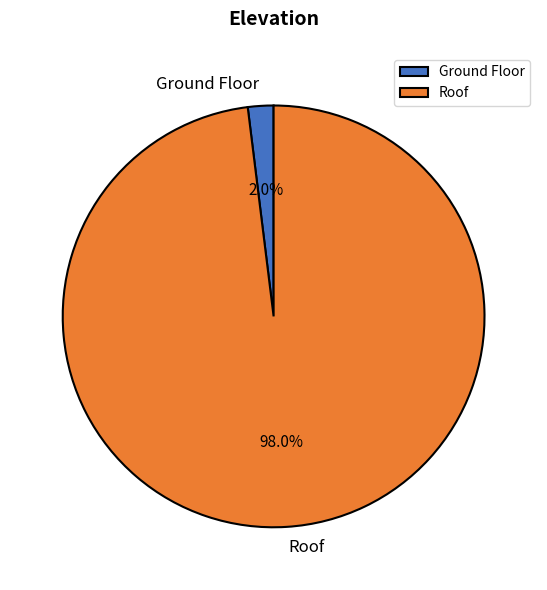

How many segments does this pie chart have?

2